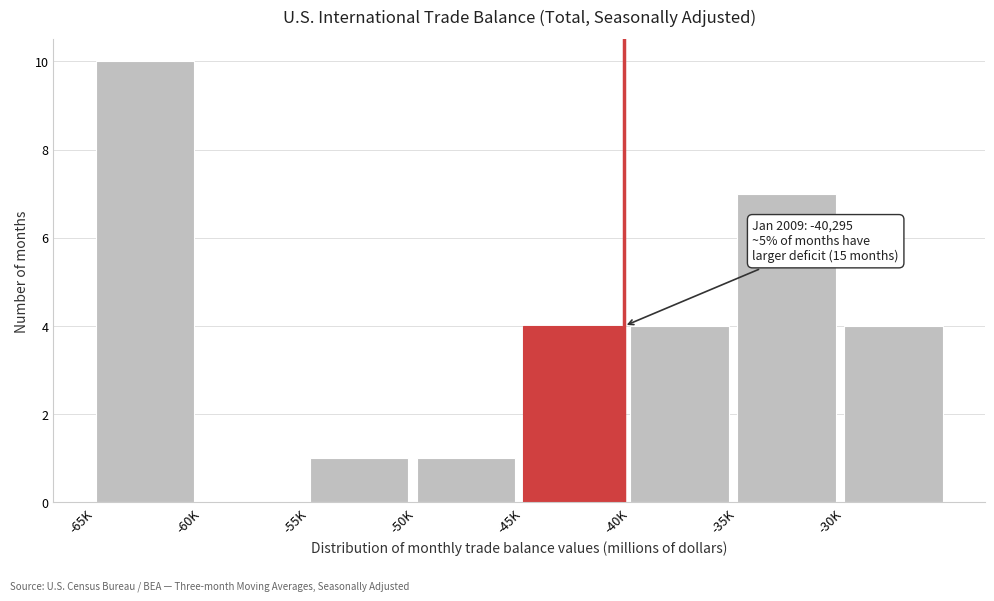

Reading left to right, list all the values displayed in this chart.

-65K=10	-60K=0	-55K=1	-50K=1	-45K=4	-40K=4	-35K=7	-30K=4